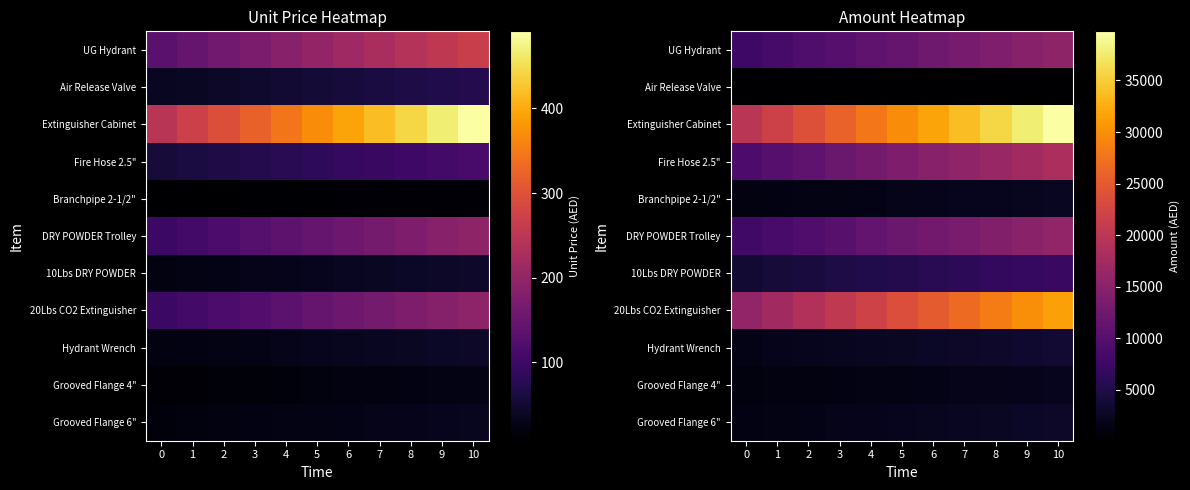

What is the sum of the Extinguisher Cabinet values at 10 and 7?

73576.4